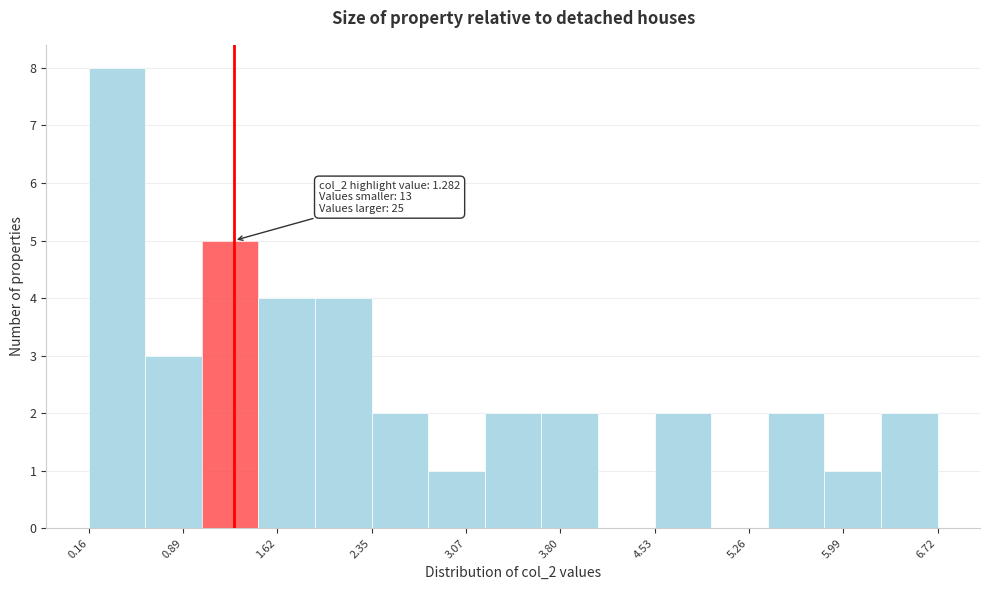

Which range on the x-axis has the tallest bar?

0.2 to 0.6